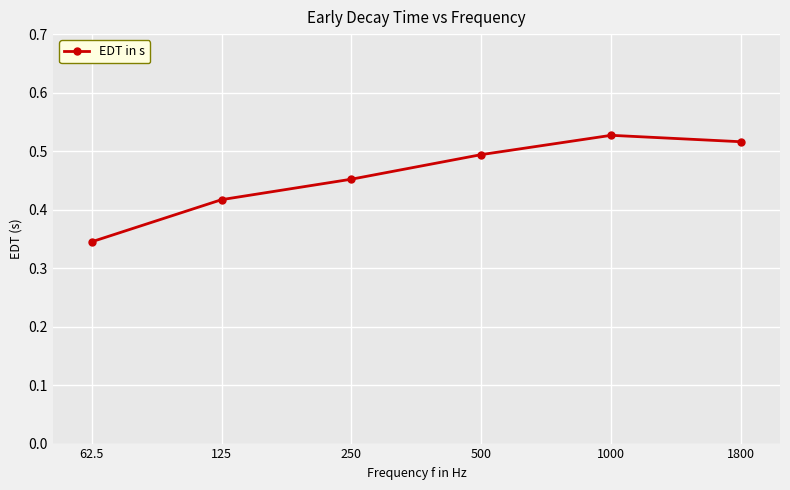

What is the difference between the maximum and second lowest values?

0.1